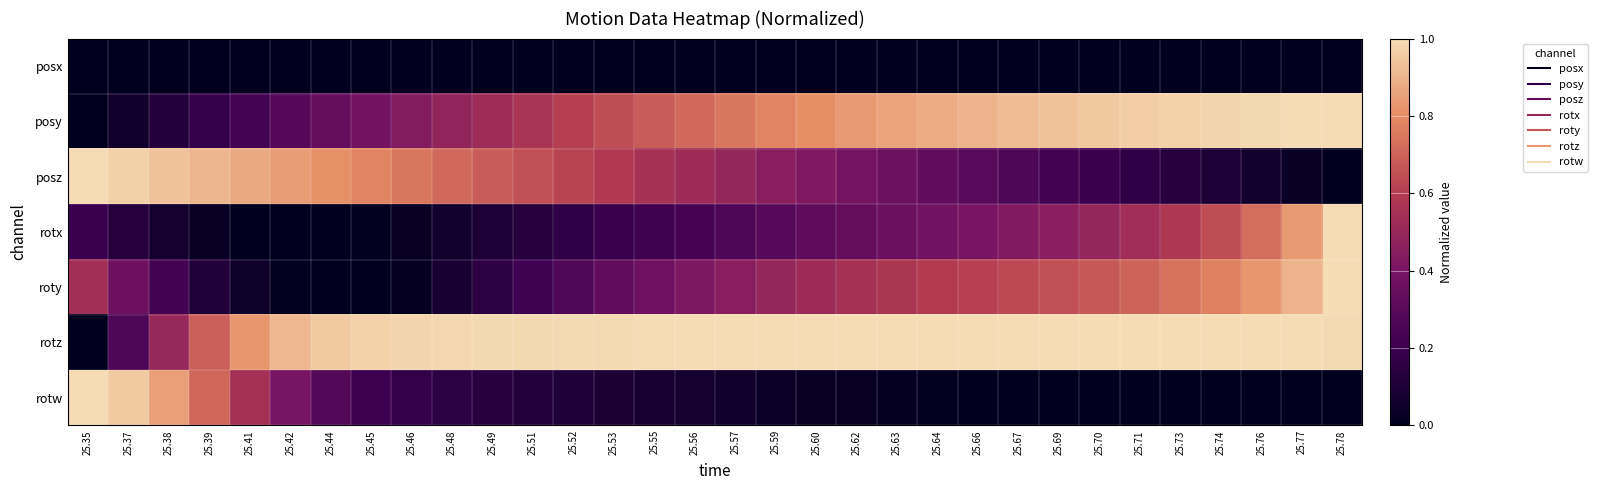

Which category has the lowest value across all series?

25.35